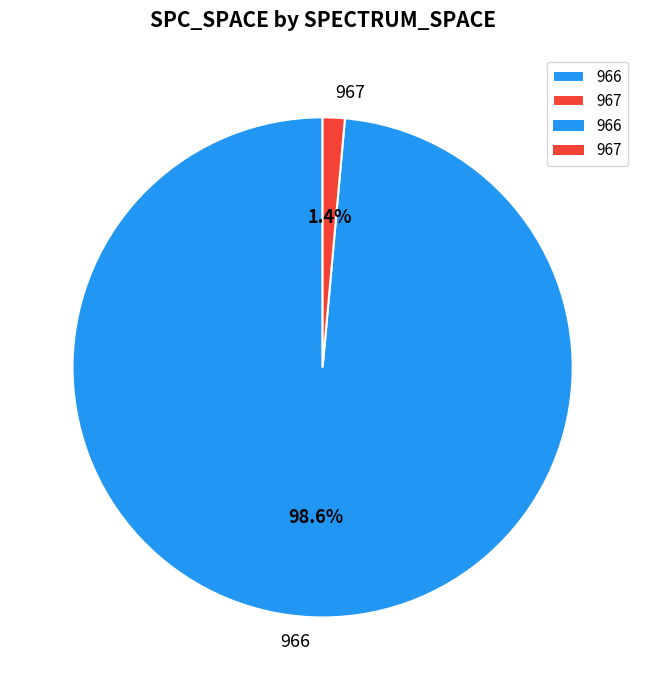

How many segments does this pie chart have?

2